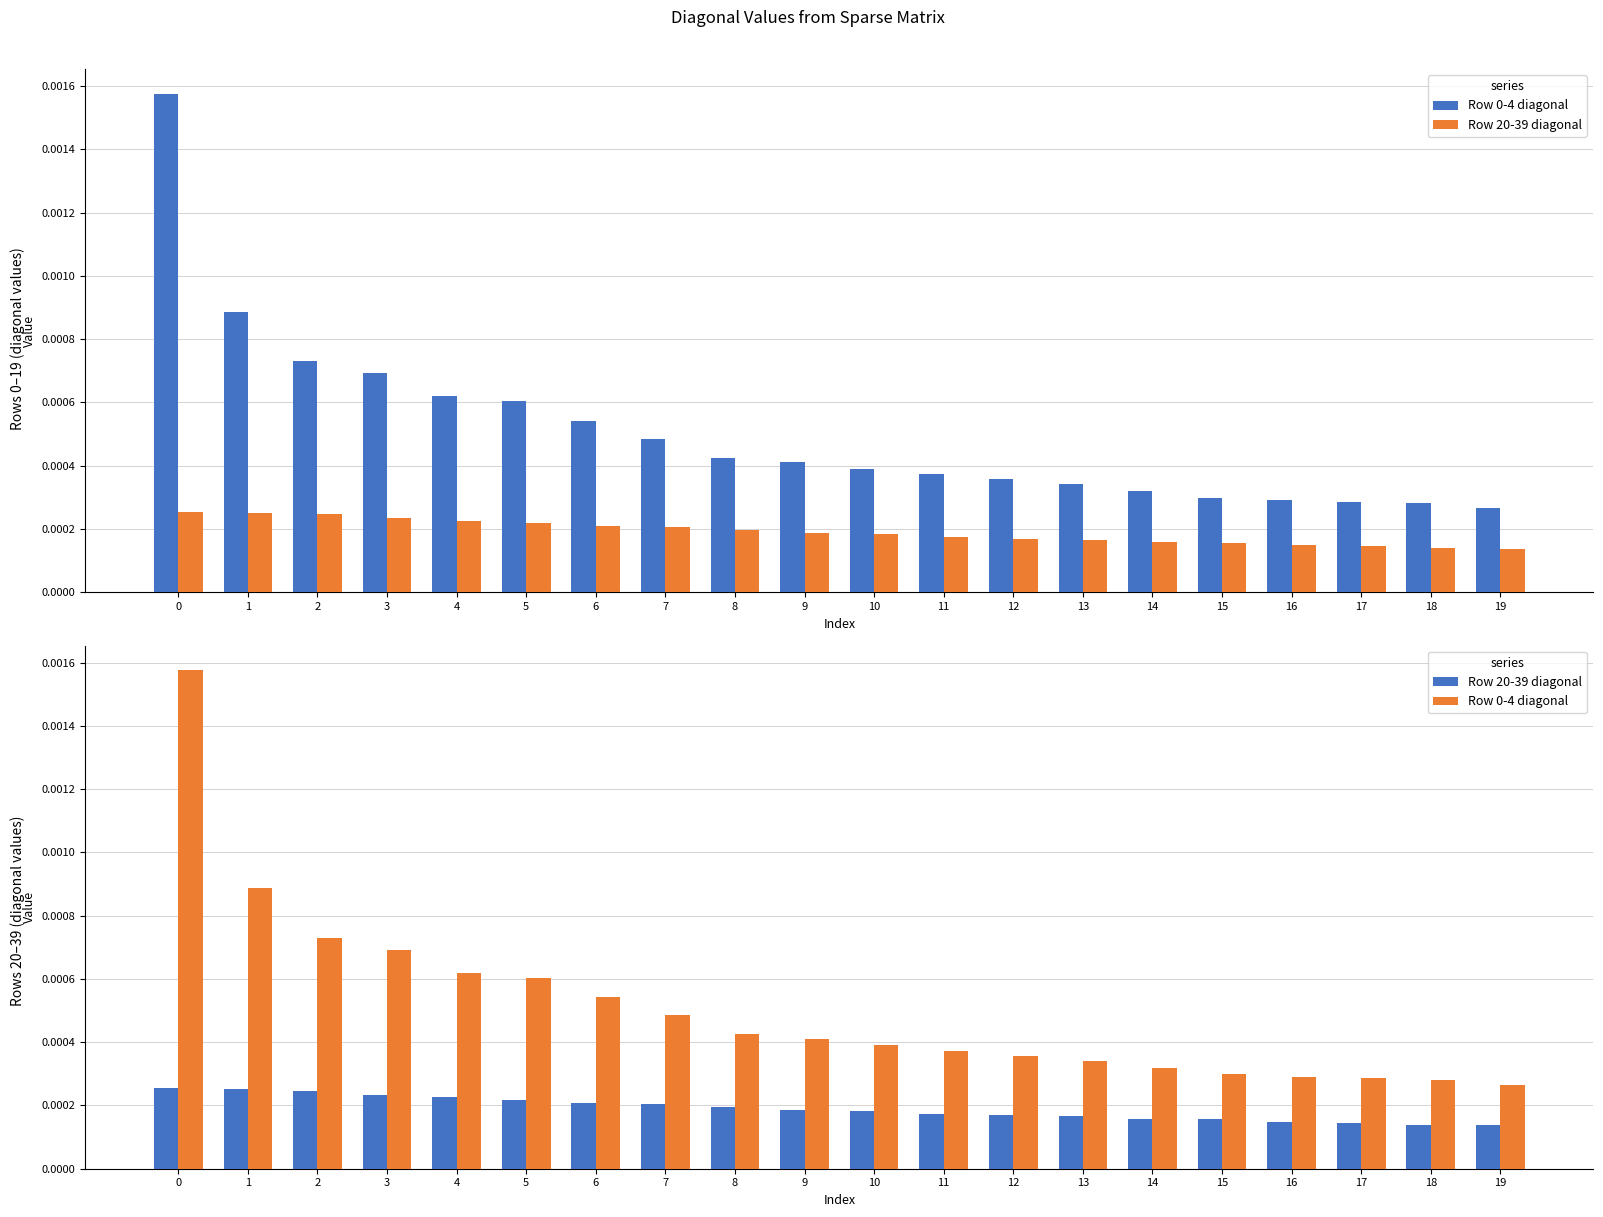

Is the value of Row 0-4 diagonal at 19 greater than the value of Row 20-39 diagonal at 4?

Yes